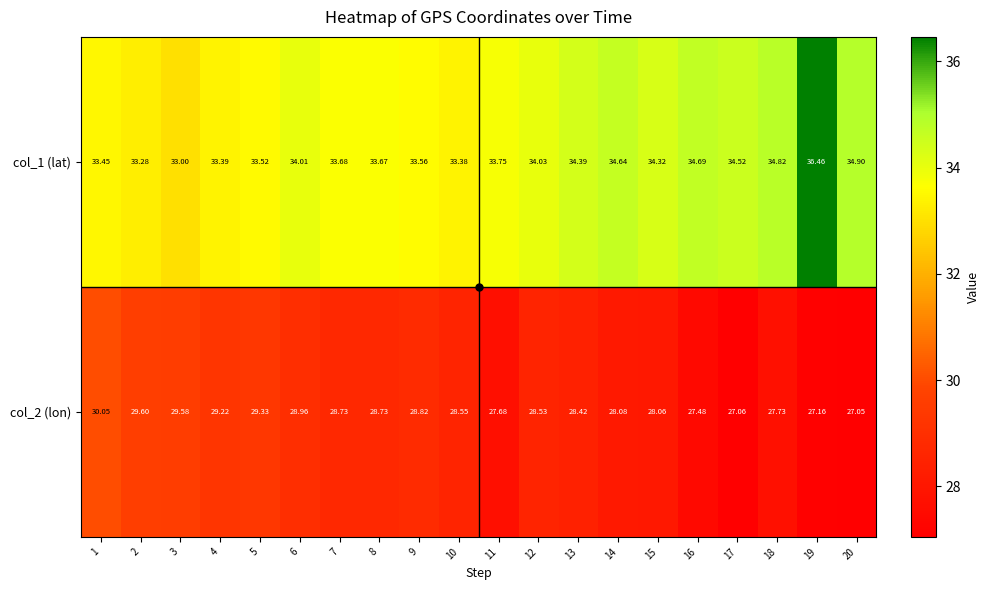

How many series are shown in this chart?

2